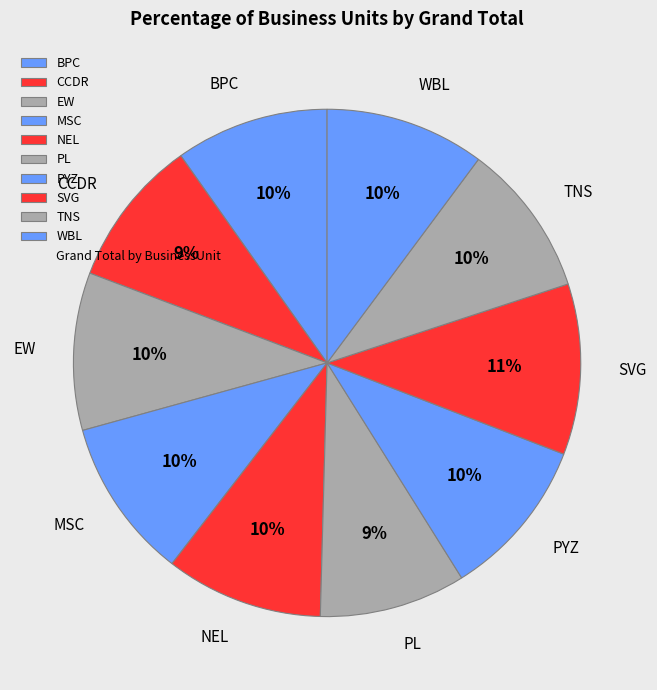

Is there any slice that represents more than half of the pie?

No